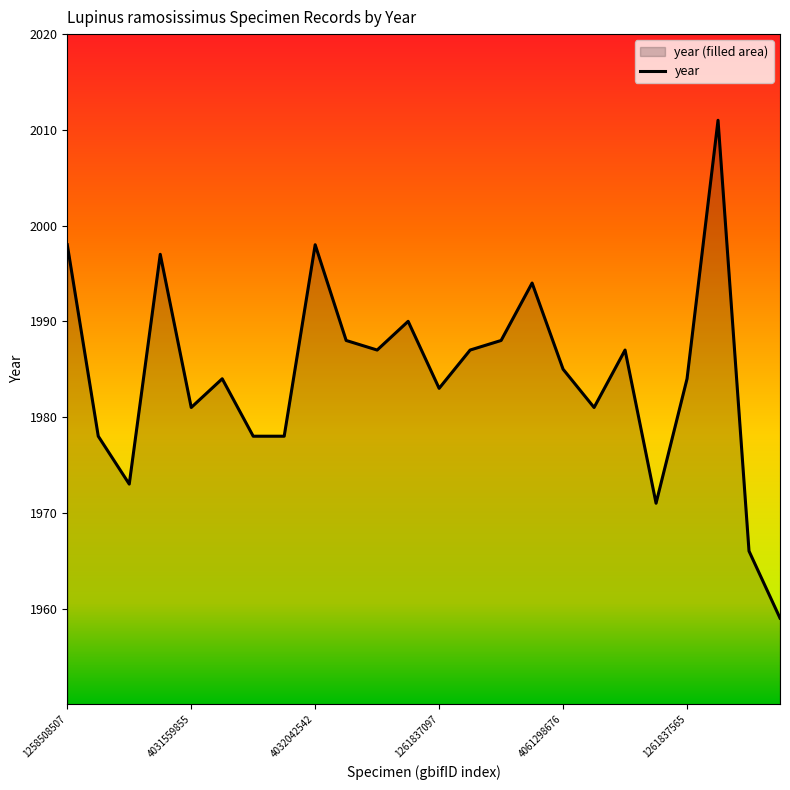

Is it true that the value at 2859155045 is 1987?

True